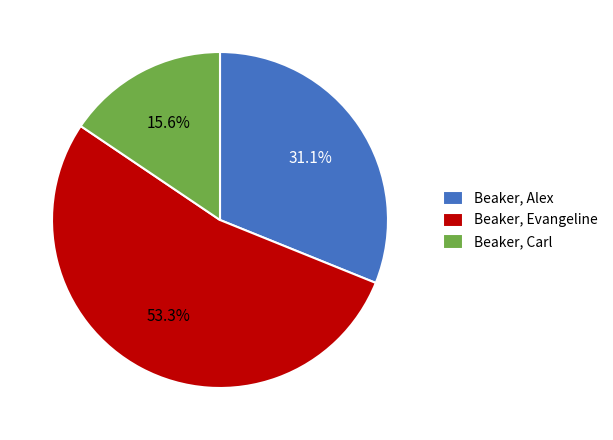

Does Beaker, Carl account for over 50% of the chart?

No